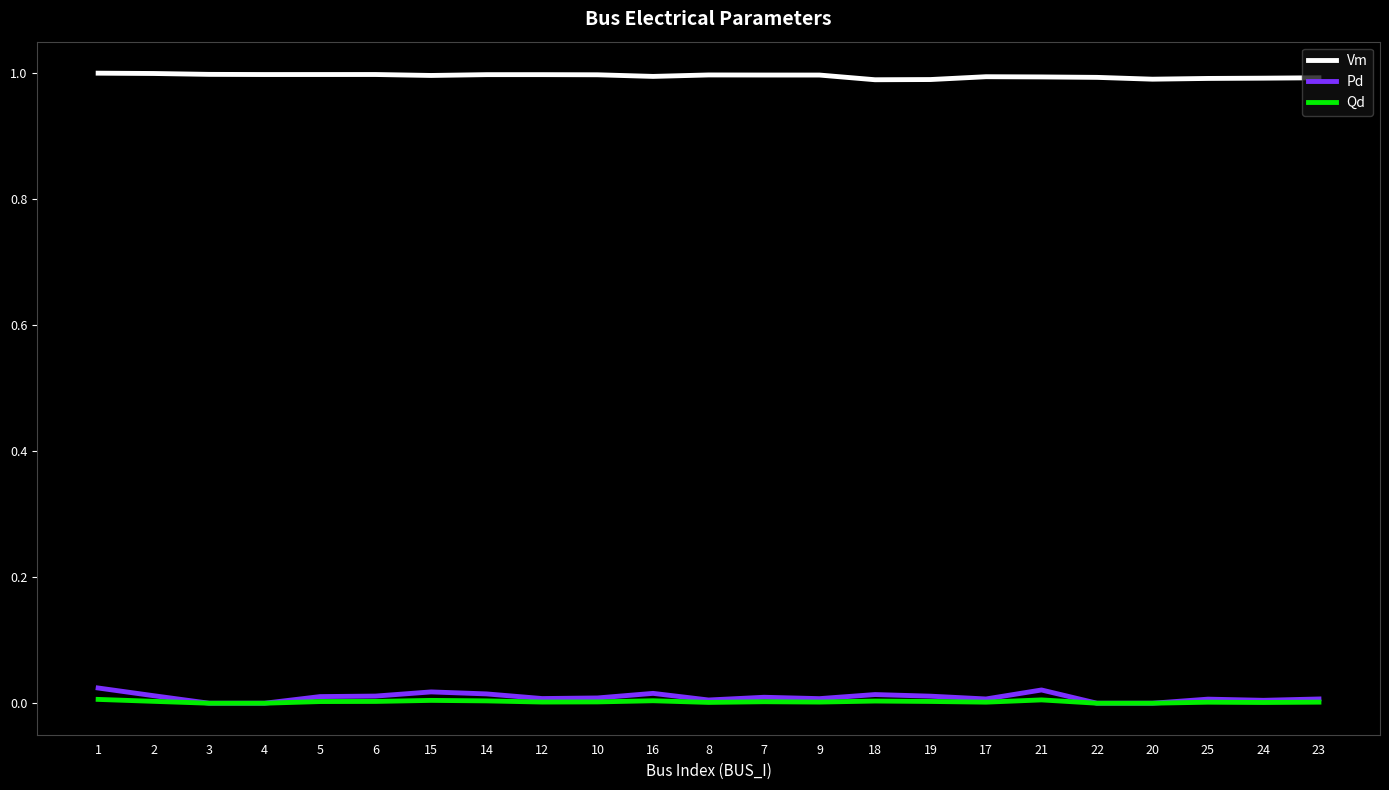

The value of Qd at 1 is 0.0. True or false?

True